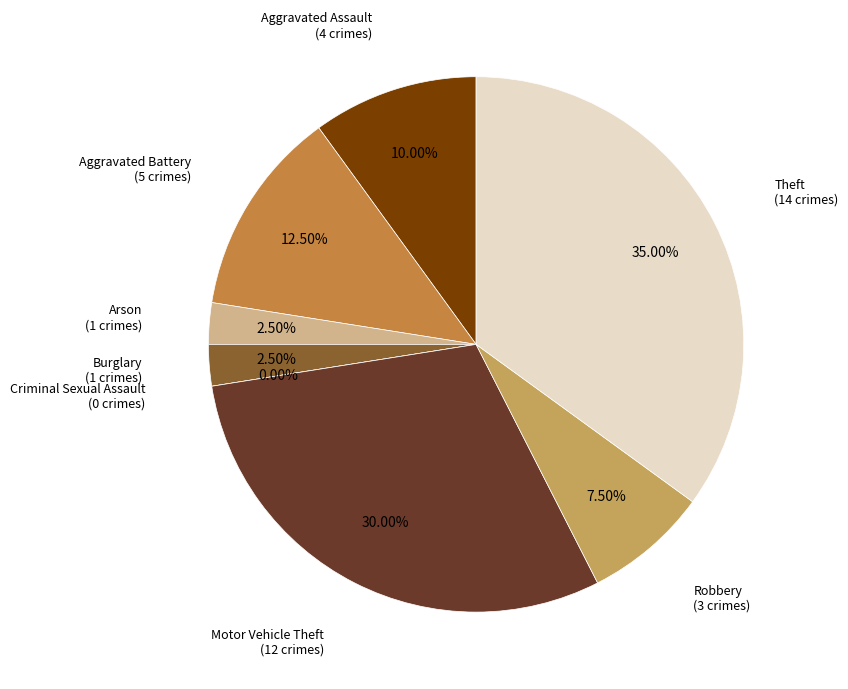

Which has a higher value, Burglary or Motor Vehicle Theft?

Motor Vehicle Theft